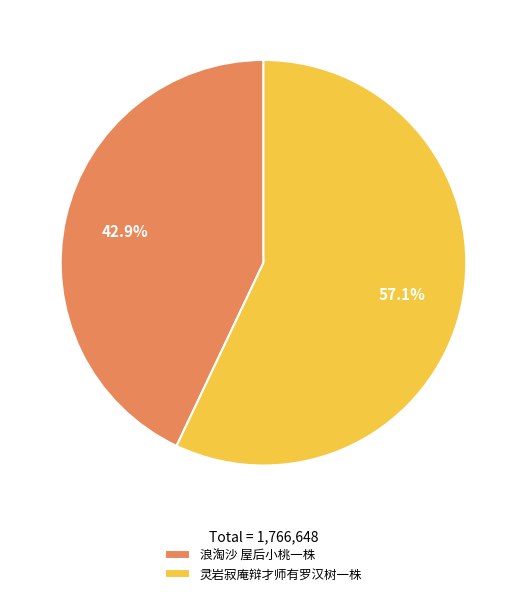

Approximately how many times larger is the value at 灵岩寂庵辩才师有罗汉树一株 compared to 浪淘沙 屋后小桃一株?

1.3